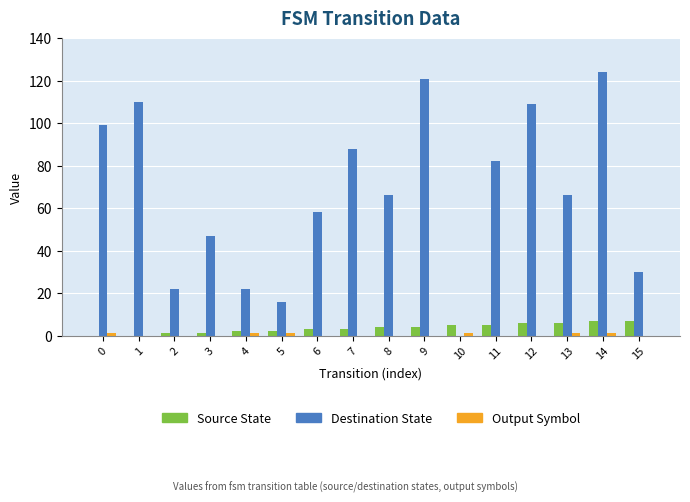

How many data points does each series have?

16